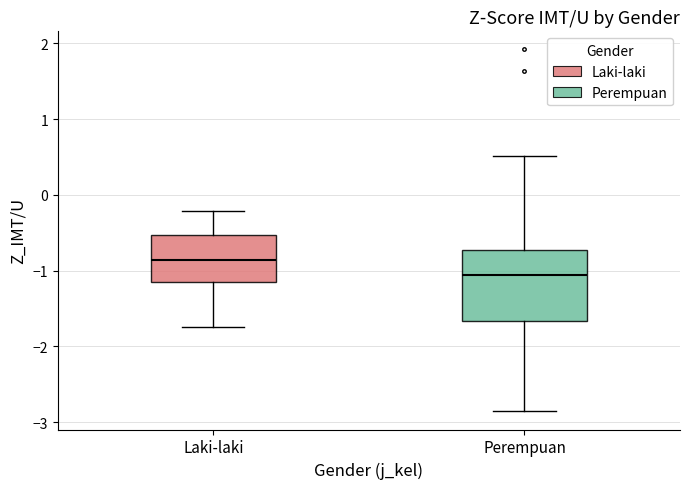

Which box is the tallest, from its lower edge to its upper edge?

Perempuan